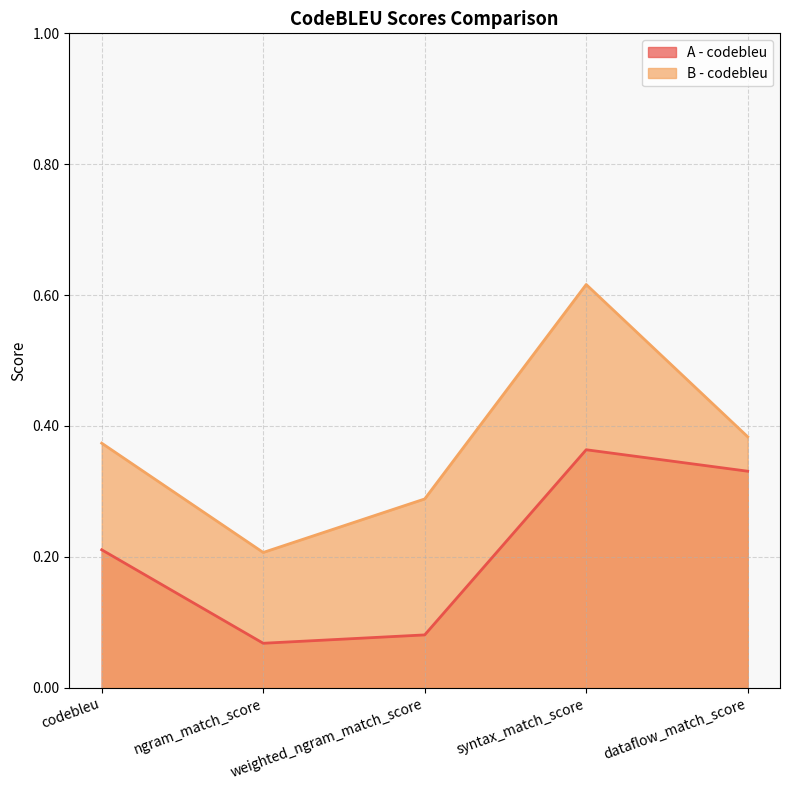

What is the label of the 5th point from the left?

dataflow_match_score